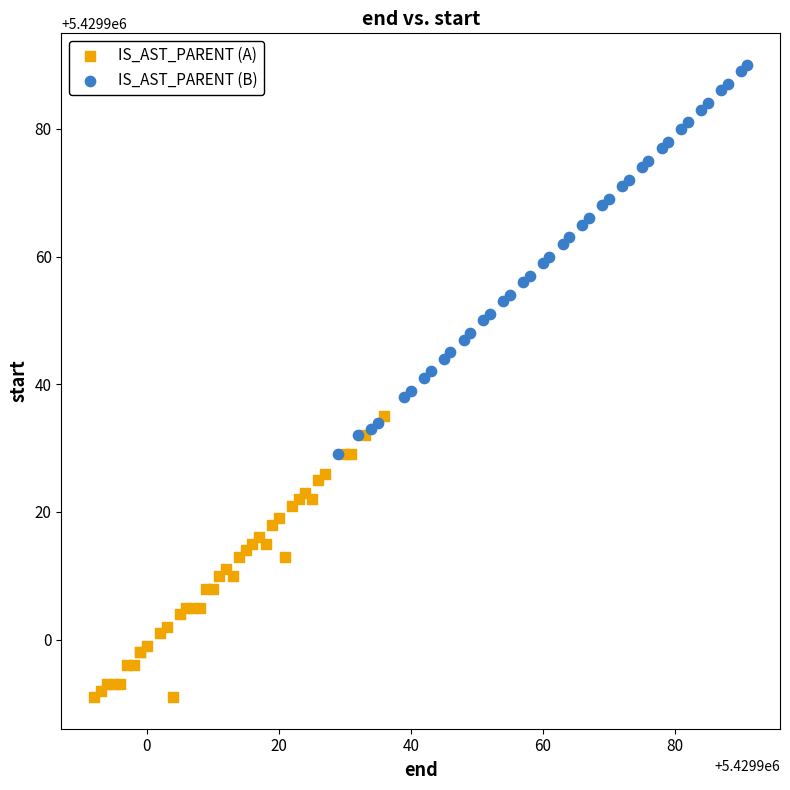

Which series reaches the maximum Y coordinate?

IS_AST_PARENT (B)